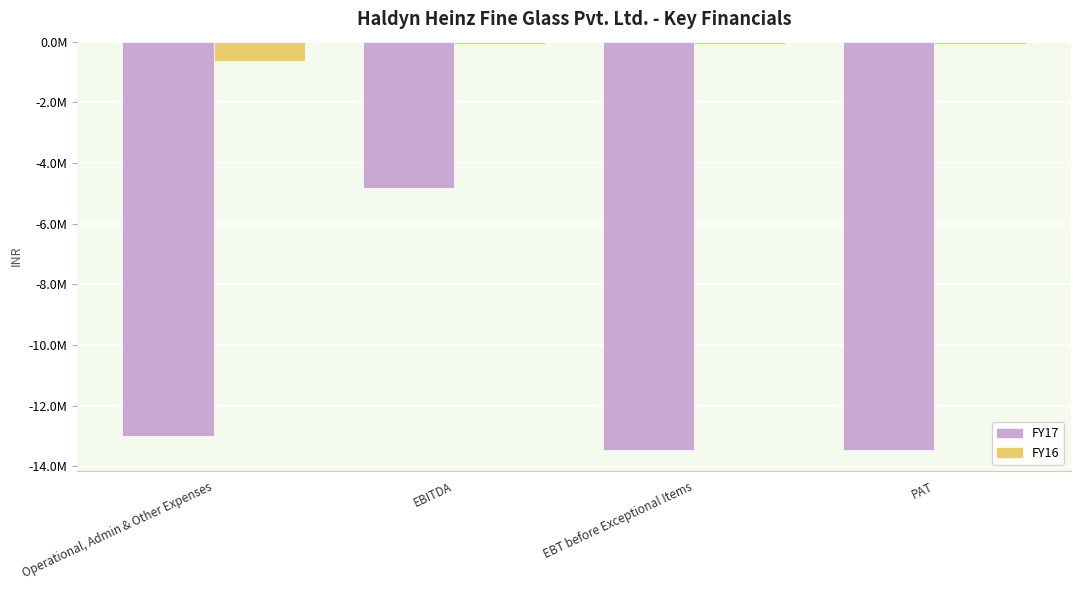

Are the bars horizontal?

No